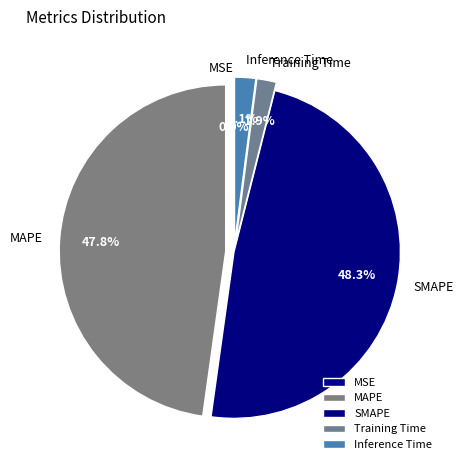

What is the total percentage of Training Time and MAPE?

49.7%